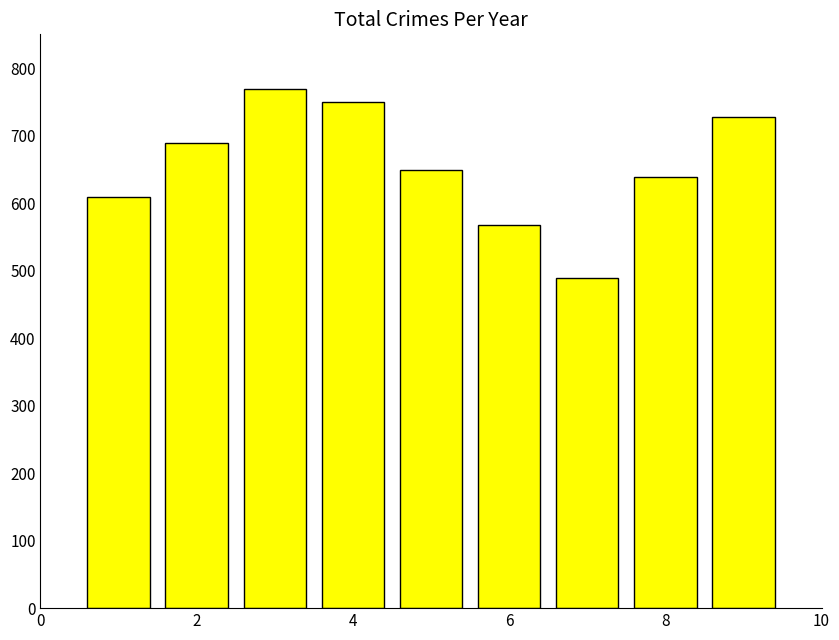

Are the bars grouped side by side (vs. stacked)?

No